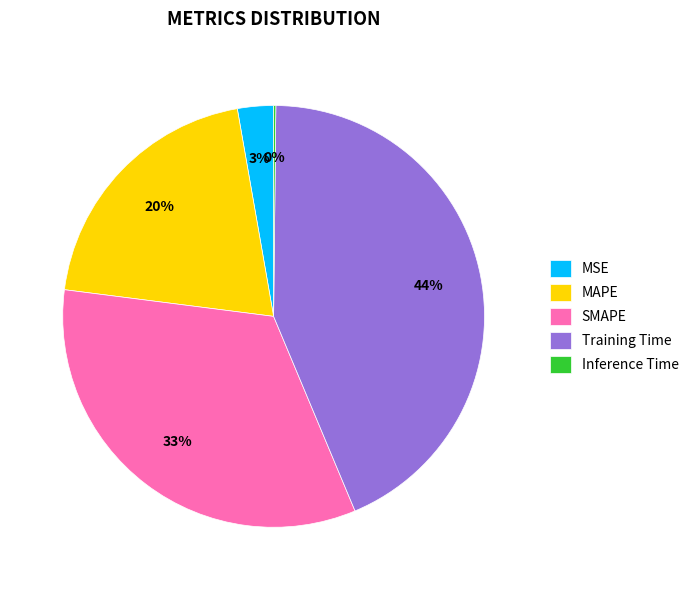

Is there any slice that represents more than half of the pie?

No